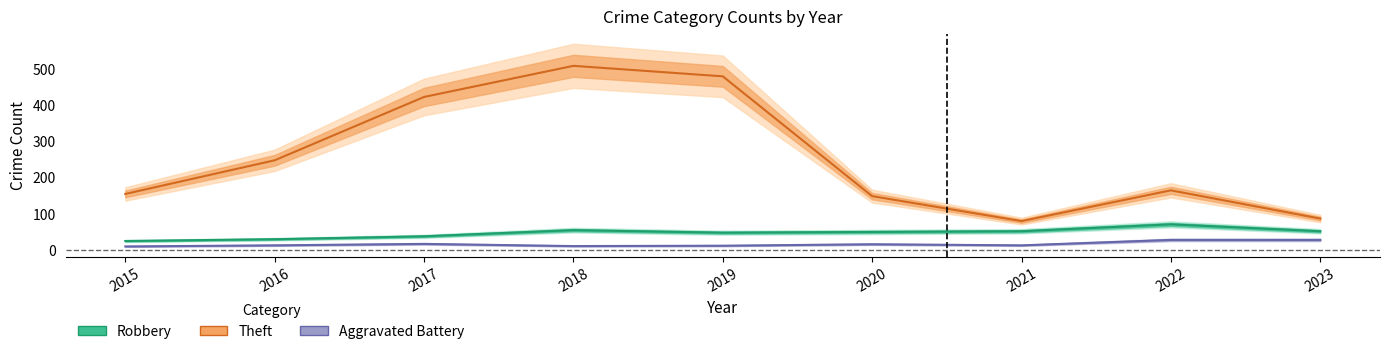

Which series changed the most between 2015 and 2022?

Robbery